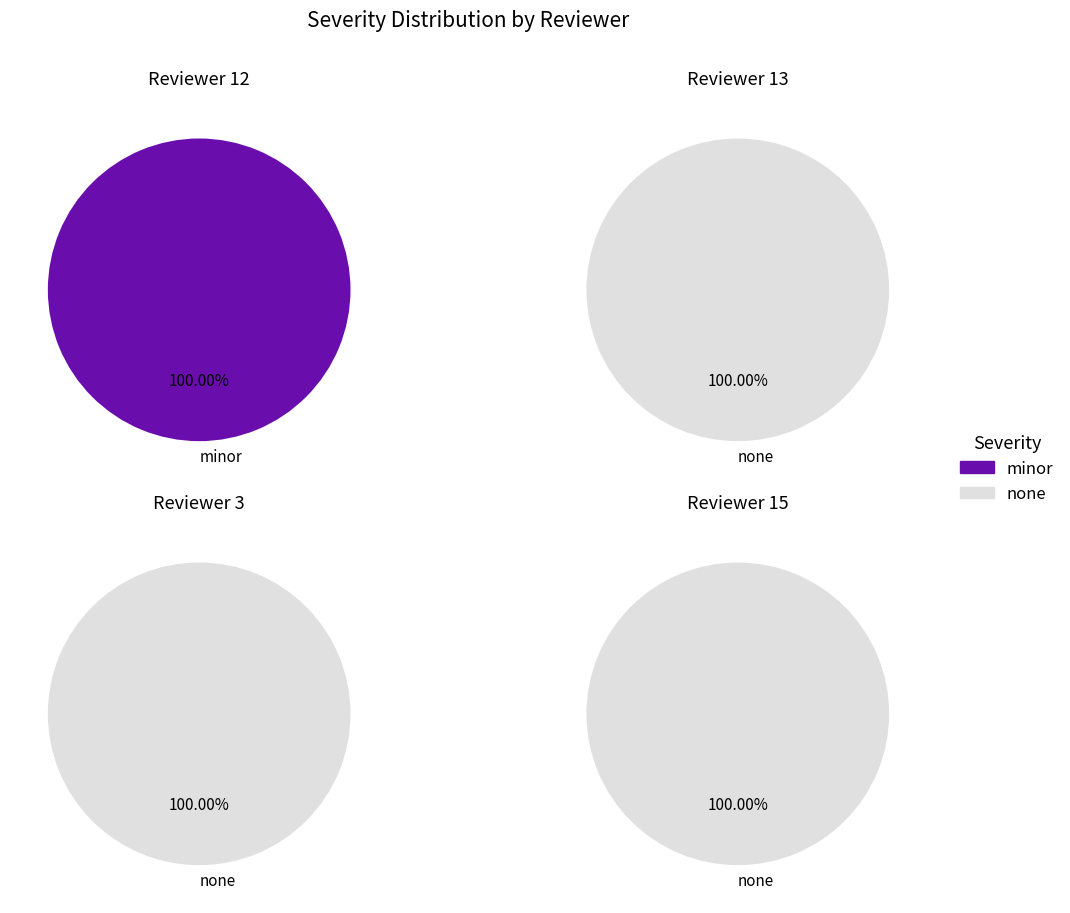

True or false: 7886 accounts for 12% of the total.

False